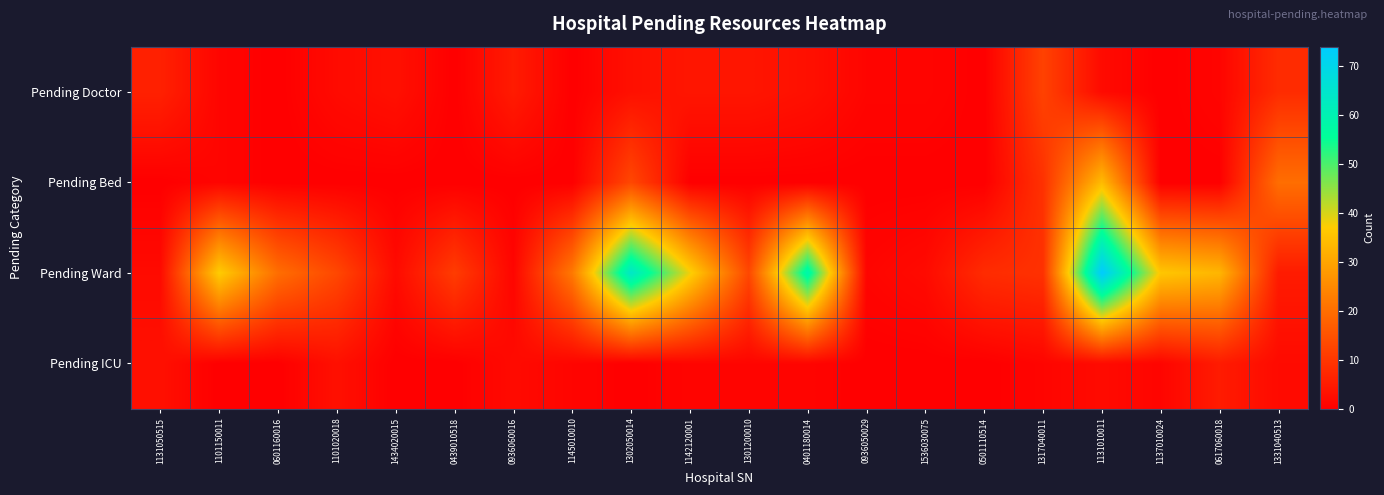

Reading left to right, list all the values displayed in this chart.

Pending Doctor: 1131050515=6	1101150011=1	0601160016=0	1101020018=2	1434020015=3	0439010518=0	0936060016=5	1145010010=0	1302050014=3	1142120001=4	1301200010=4	0401180014=3	0936050029=1	1536030075=1	0501110514=0	1317040011=12	1131010011=2	1137010024=0	0617060018=1	1331040513=8
Pending Bed: 1131050515=0	1101150011=1	0601160016=0	1101020018=0	1434020015=0	0439010518=0	0936060016=0	1145010010=0	1302050014=13	1142120001=0	1301200010=0	0401180014=0	0936050029=0	1536030075=0	0501110514=0	1317040011=9	1131010011=34	1137010024=0	0617060018=0	1331040513=20
Pending Ward: 1131050515=2	1101150011=37	0601160016=20	1101020018=13	1434020015=2	0439010518=11	0936060016=1	1145010010=22	1302050014=64	1142120001=38	1301200010=13	0401180014=59	0936050029=1	1536030075=2	0501110514=8	1317040011=9	1131010011=74	1137010024=36	0617060018=33	1331040513=5
Pending ICU: 1131050515=3	1101150011=0	0601160016=0	1101020018=3	1434020015=0	0439010518=0	0936060016=2	1145010010=1	1302050014=0	1142120001=1	1301200010=1	0401180014=1	0936050029=0	1536030075=0	0501110514=0	1317040011=1	1131010011=2	1137010024=1	0617060018=5	1331040513=2